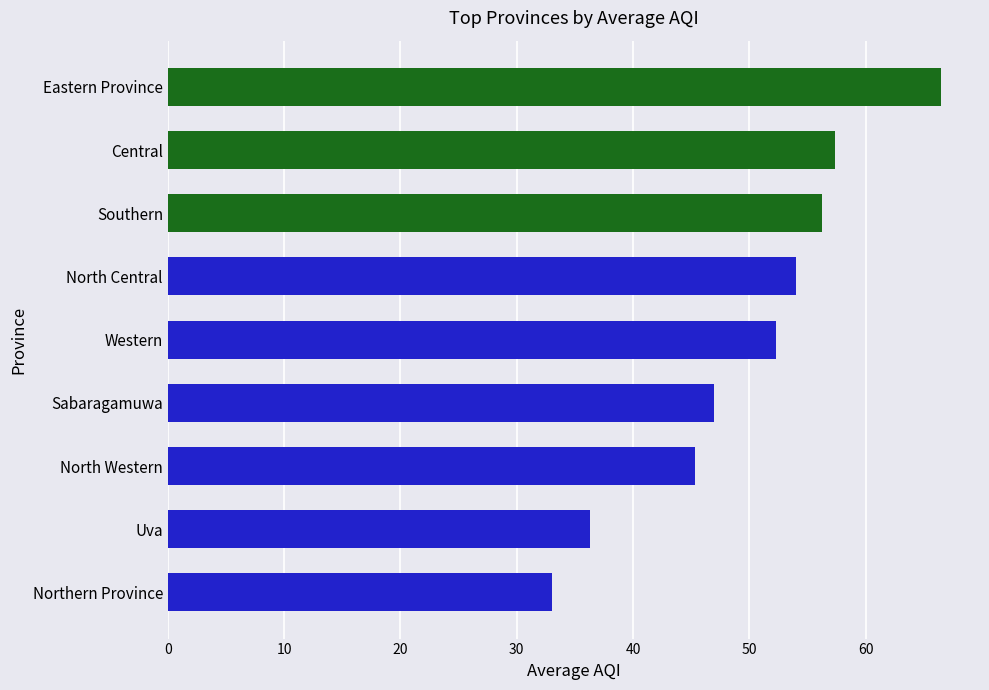

What is the smallest value displayed?

33.0